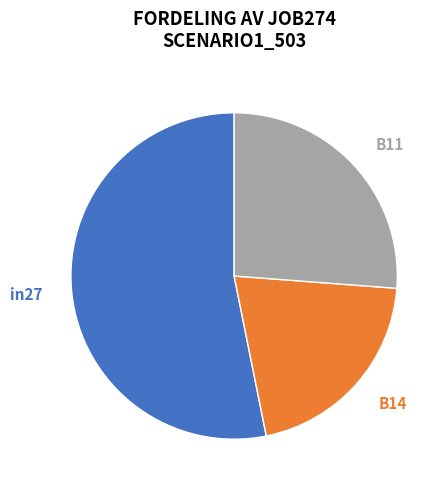

Between B11 and B14, which is larger?

B11